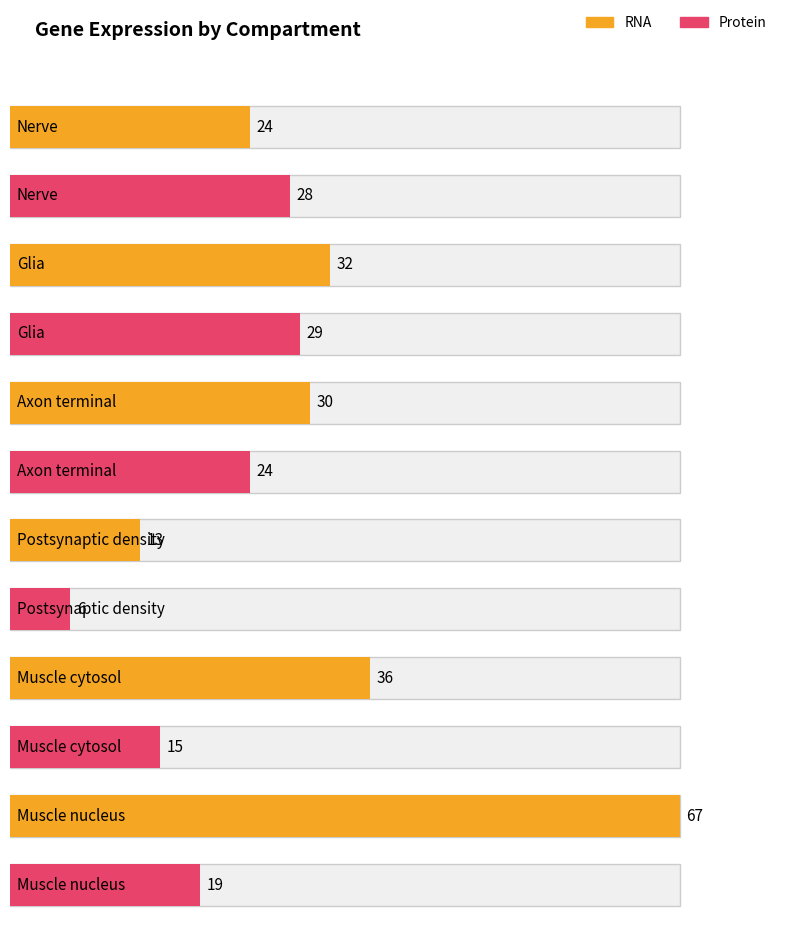

What is the total value across all series at Axon terminal?

54